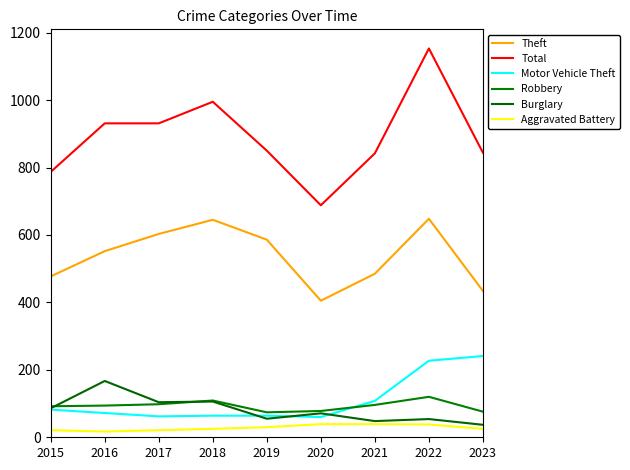

Does the chart display data point markers on the line(s)?

No